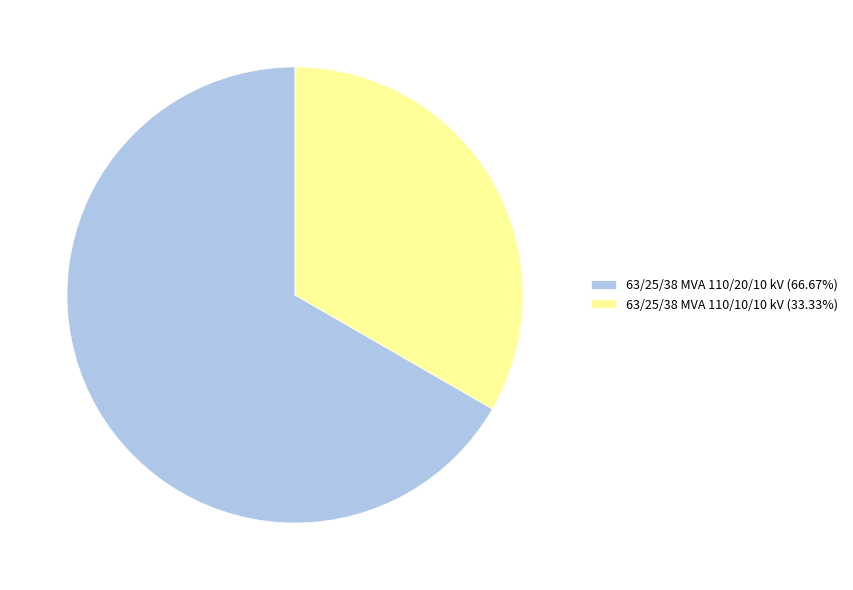

Do 63/25/38 MVA 110/20/10 kV (66.67%) and 63/25/38 MVA 110/10/10 kV (33.33%) together represent more than half of the pie?

Yes